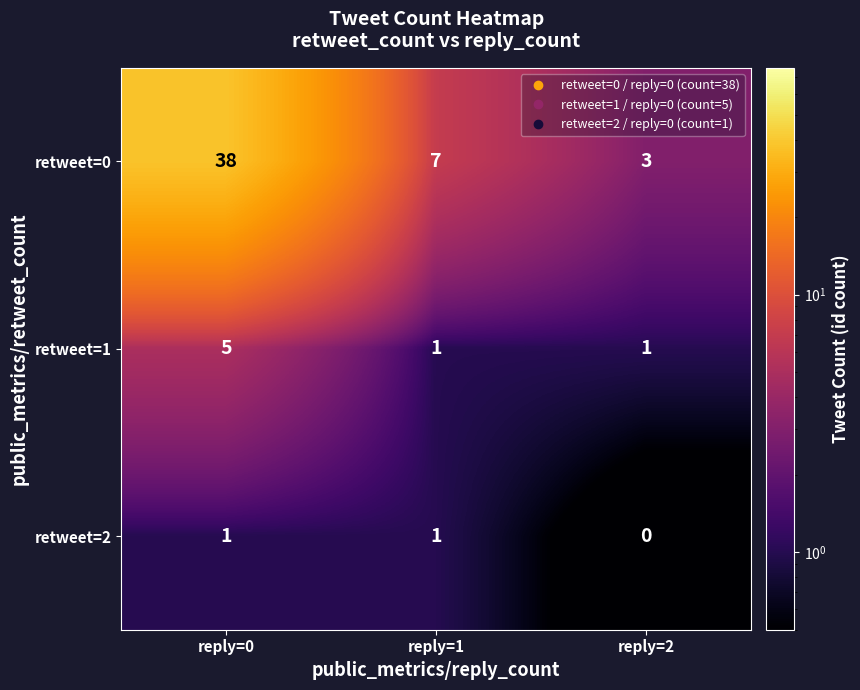

Reading right to left, transcribe all the data shown in this chart.

retweet=0: reply=2=3	reply=1=7	reply=0=38
retweet=1: reply=2=1	reply=1=1	reply=0=5
retweet=2: reply=2=0	reply=1=1	reply=0=1